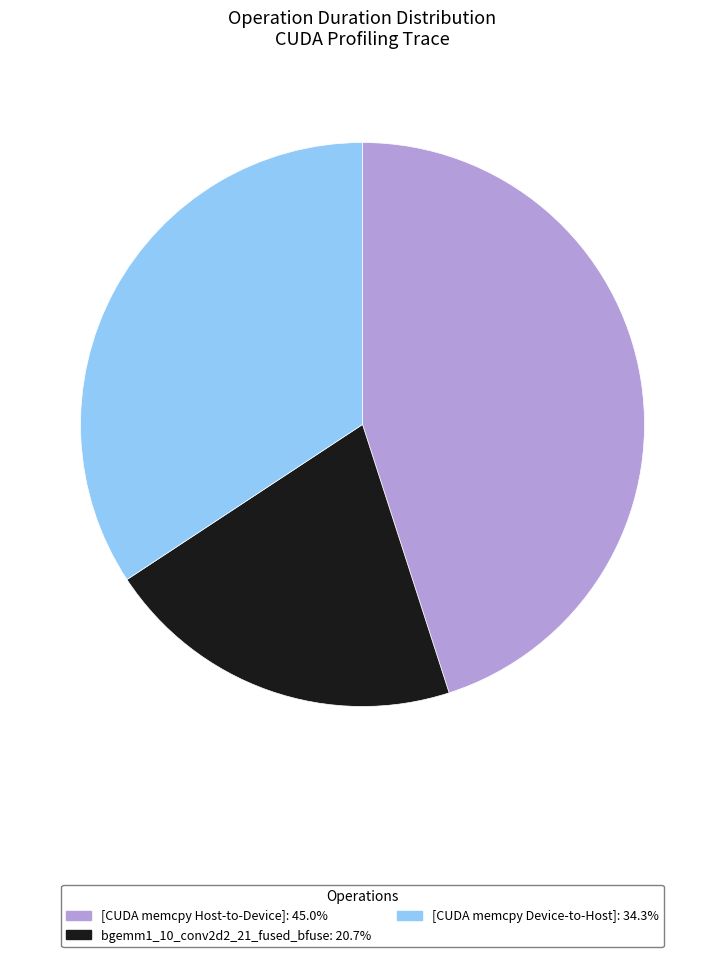

Is there any slice that represents more than half of the pie?

No